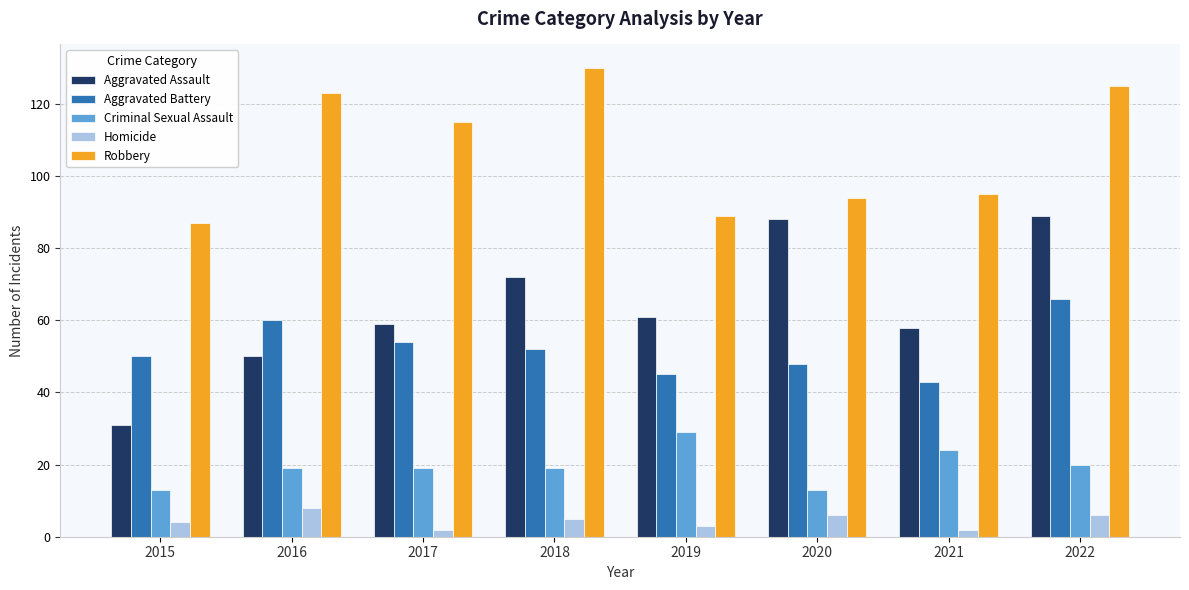

Between 2015 and 2018, which series saw the biggest shift?

Robbery